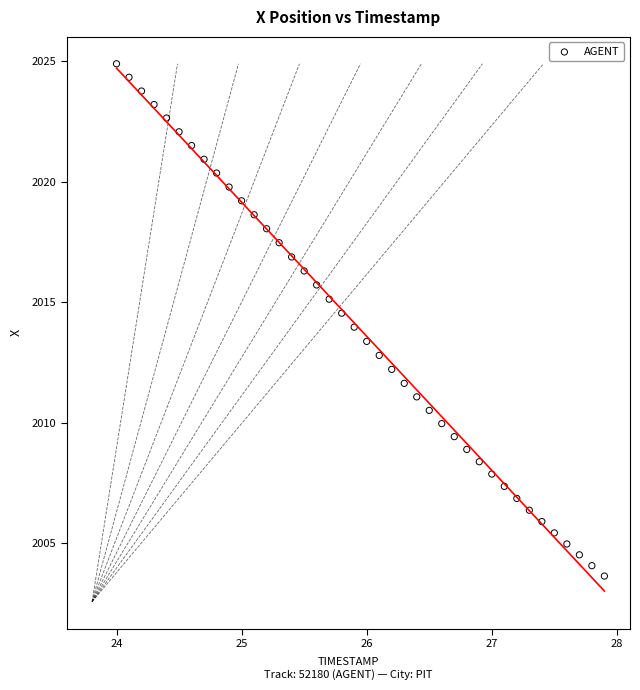

What is the range of Y values (max minus min)?

21.2